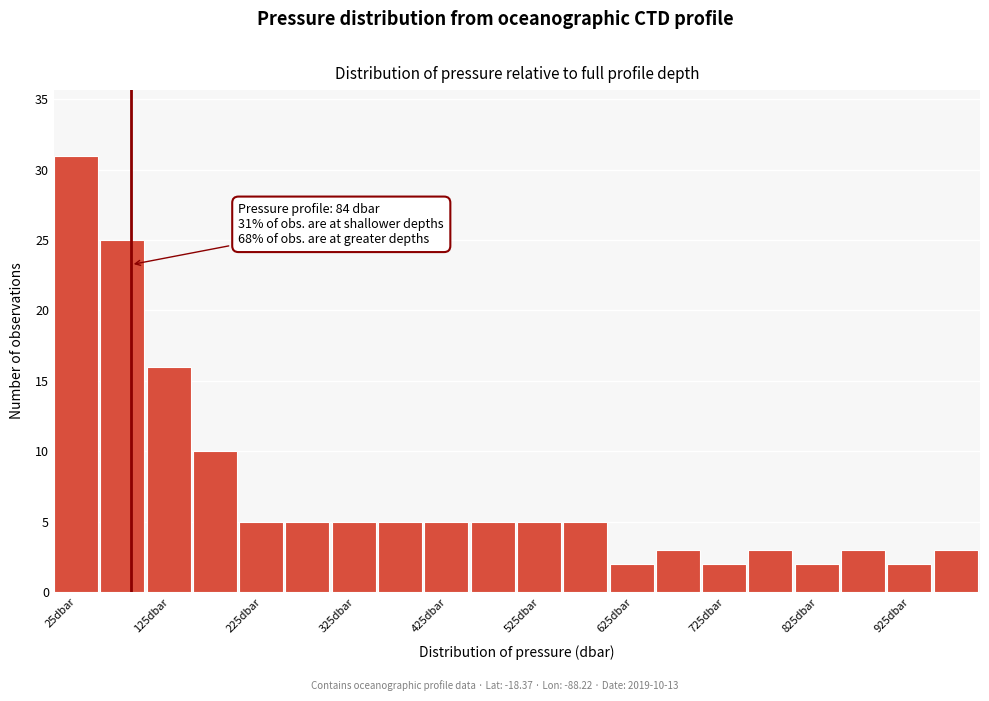

Over which range of the x-axis is the bar tallest?

0 to 50